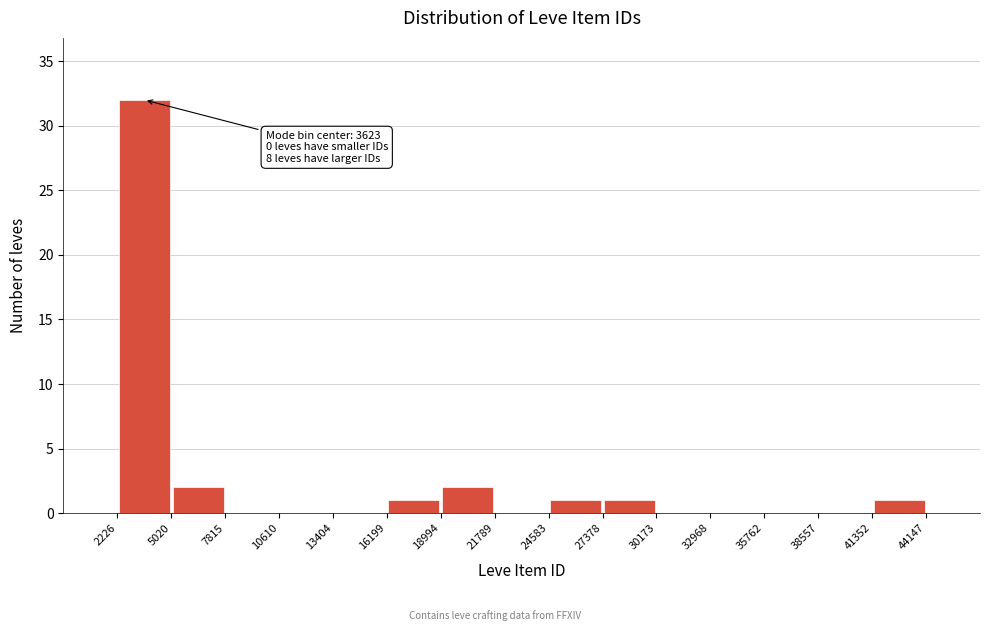

Which range on the x-axis has the tallest bar?

2226 to 5020